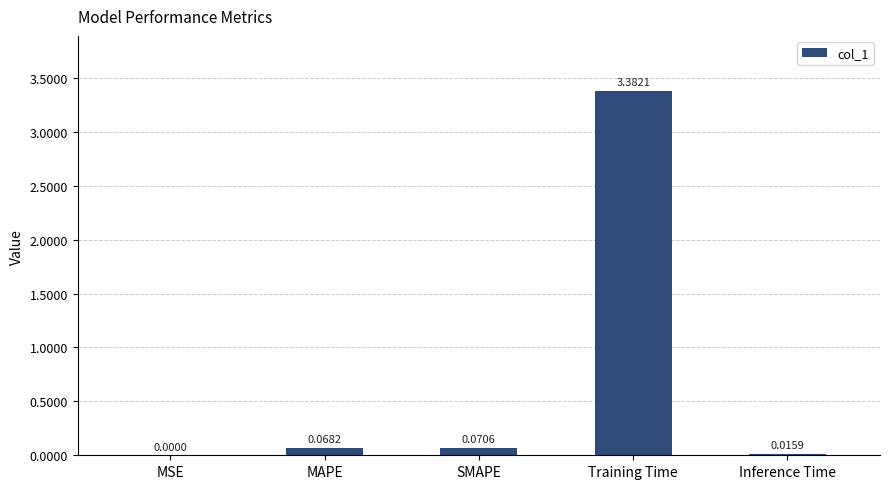

What is the sum of all values?

3.5